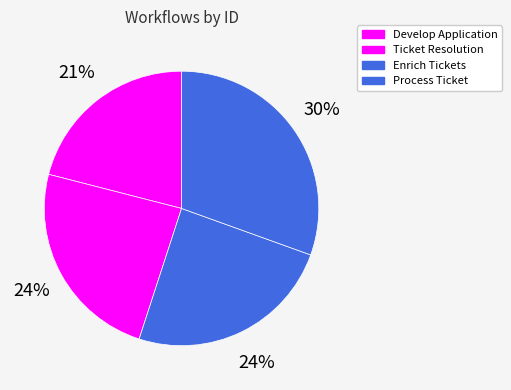

Is it true that Enrich Tickets is 24% of the pie?

True